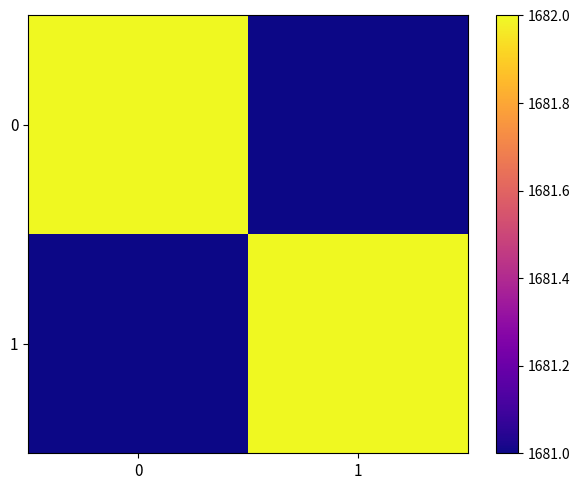

List the series in order of their peak value, lowest first.

0, 1